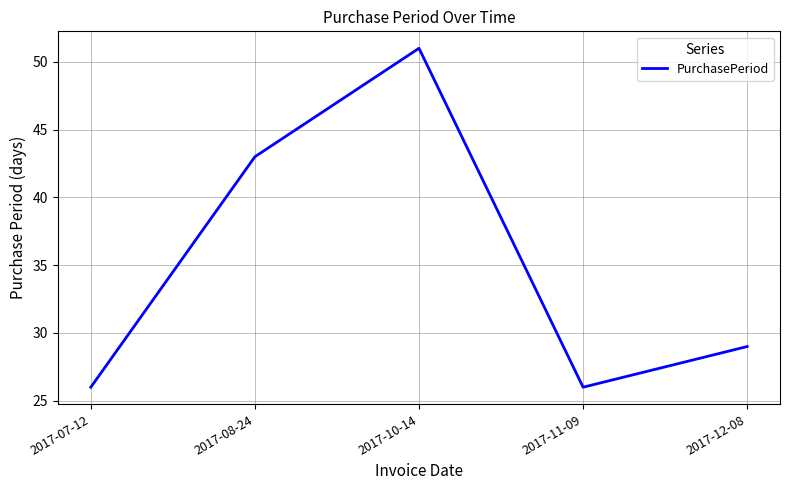

True or false: the data shows 29 at 2017-12-08.

True